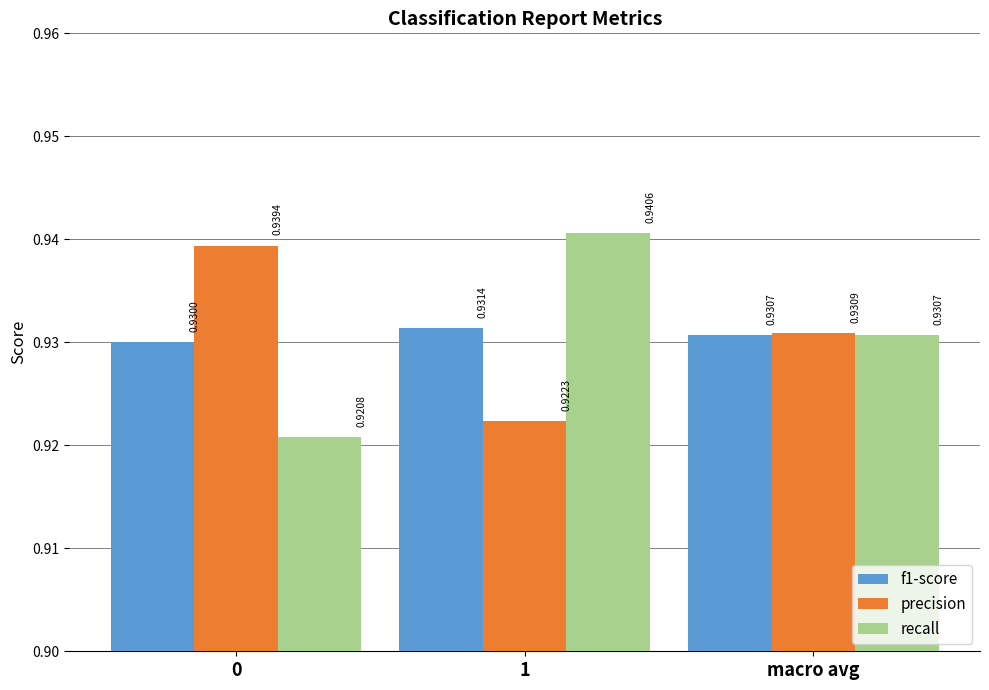

At how many categories does at least one series exceed 0?

3